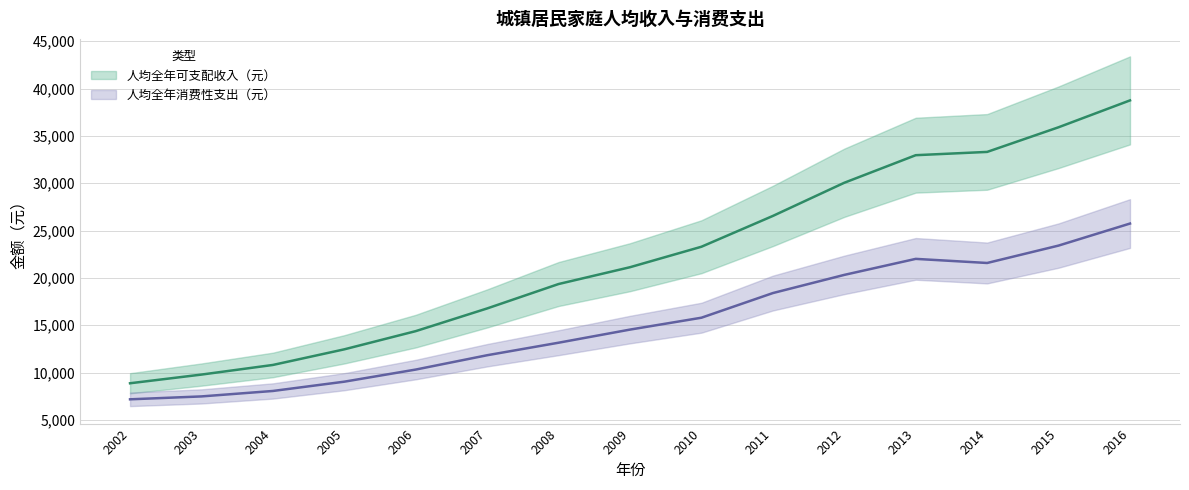

True or false: 人均全年消费性支出（元） and 人均全年可支配收入（元） intersect in this chart.

False